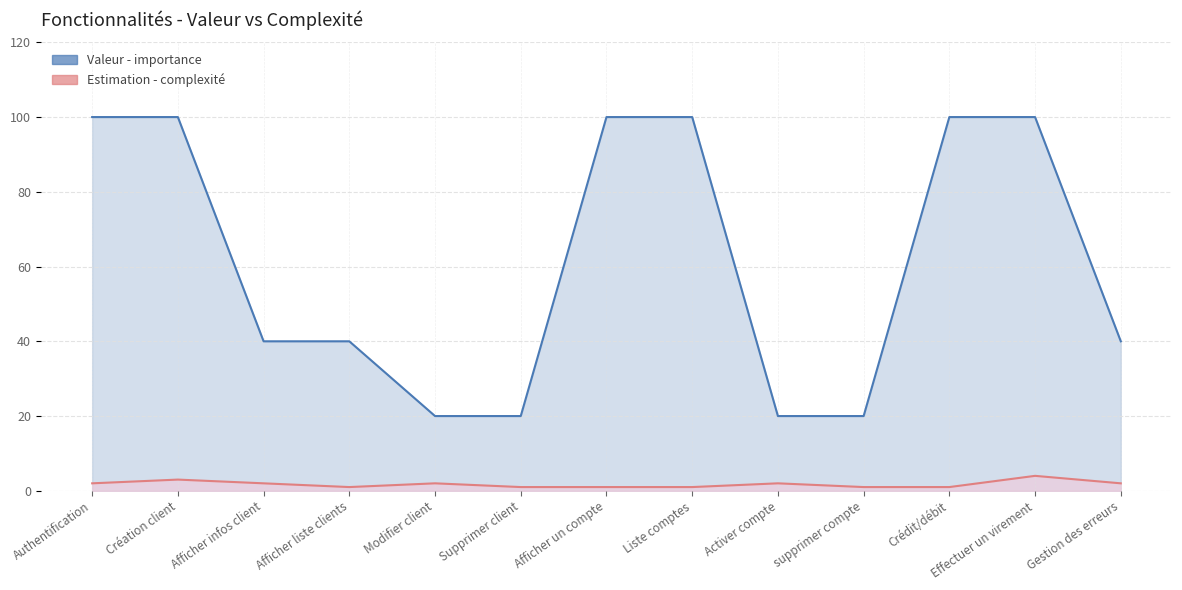

At which label does Estimation - complexité first exceed 2?

Création client